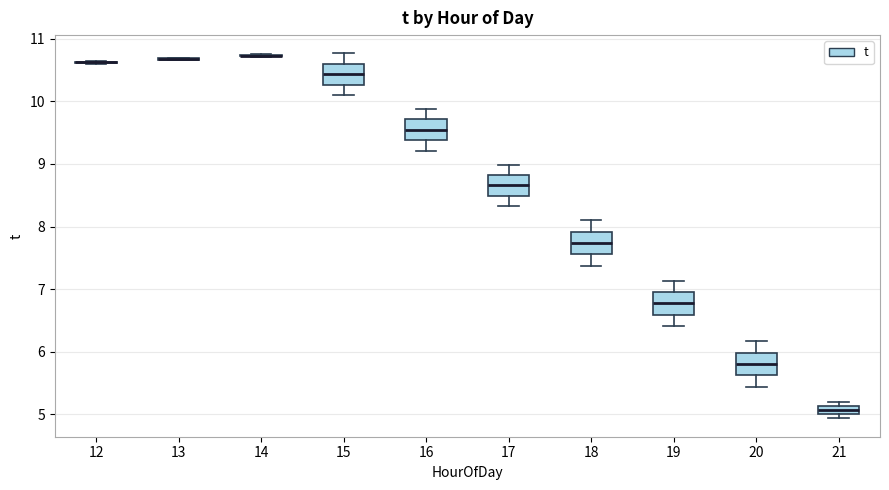

Where is the lower edge of the box at x = 21 on the y-axis? The values are not printed on the chart, so give them approximately, as read against the axis.

5.0